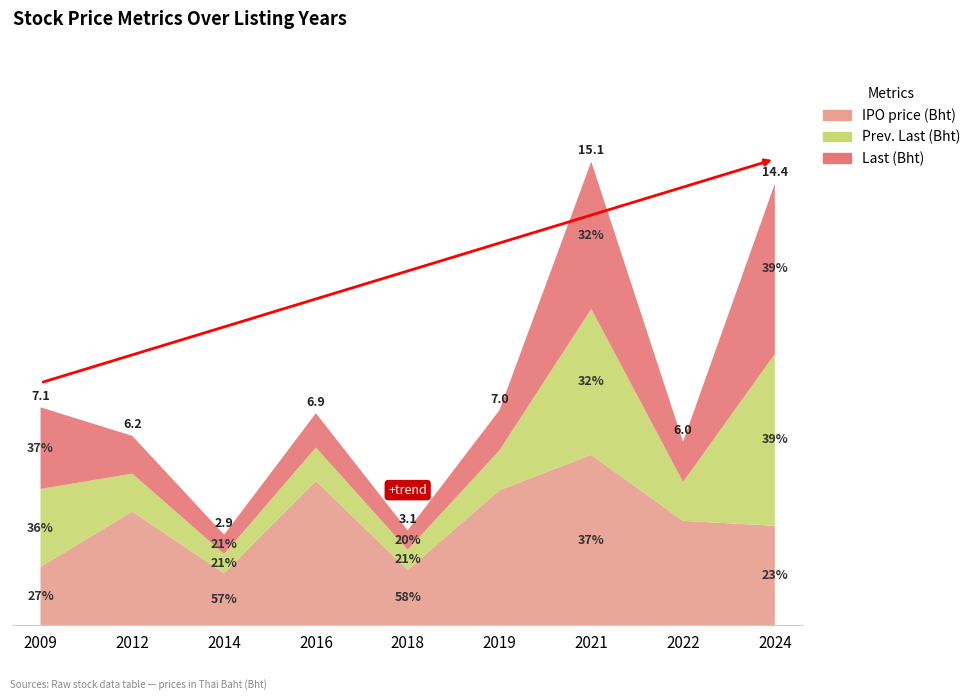

Reading right to left, transcribe all the data shown in this chart.

IPO price (Bht): 3.2	3.4	5.5	4.4	1.8	4.7	1.7	3.7	1.9
Prev. Last (Bht): 5.6	1.3	4.8	1.3	0.7	1.1	0.6	1.2	2.5
Last (Bht): 5.5	1.3	4.8	1.3	0.6	1.1	0.6	1.2	2.7